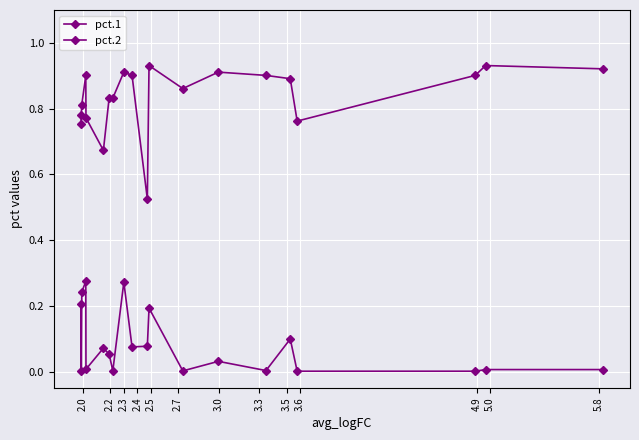

How many data points does each series have?

20